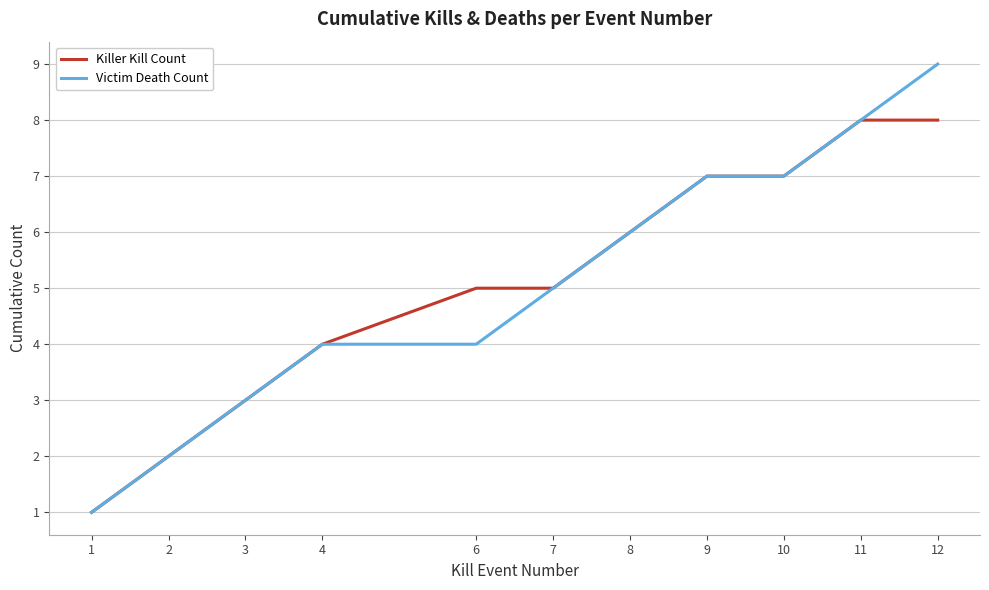

Is it true that Victim Death Count equals 1 at 1?

True